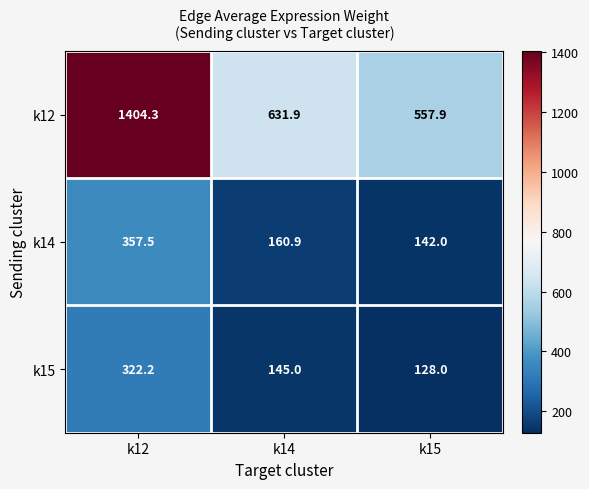

How many distinct data groups are displayed?

3